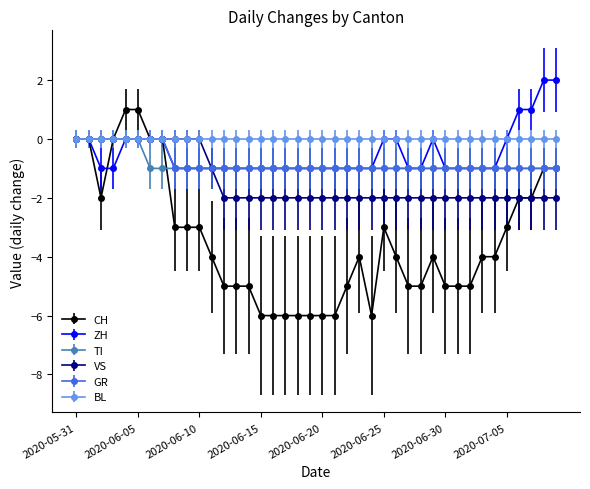

What is the minimum value for CH?

-6